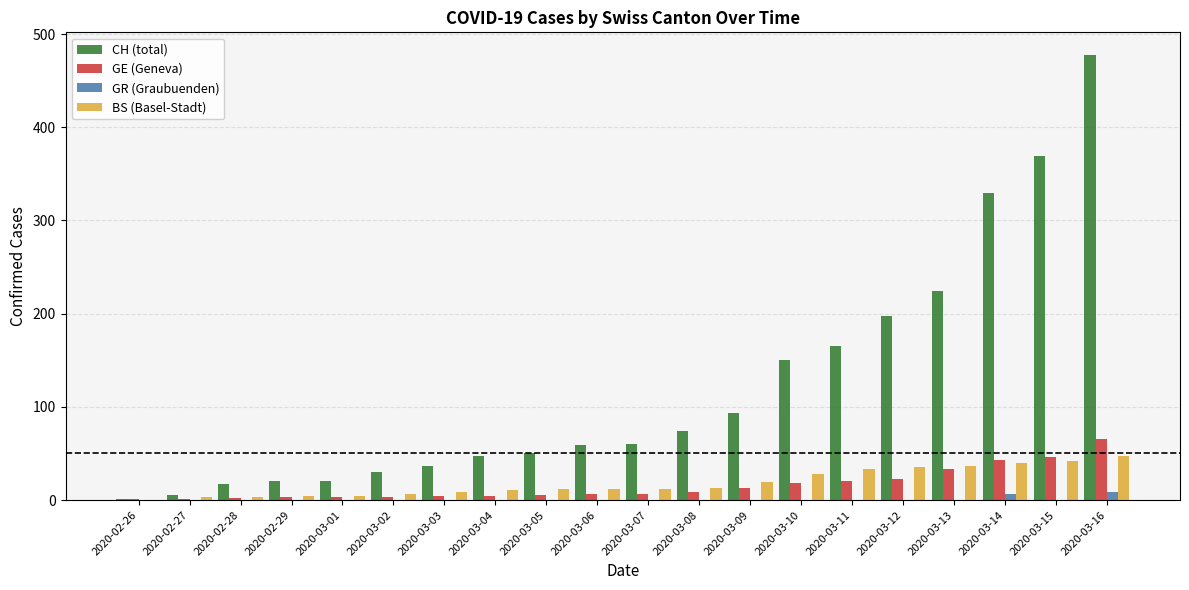

Is the value of BS (Basel-Stadt) at 2020-03-13 greater than the value of GR (Graubuenden) at 2020-03-02?

Yes